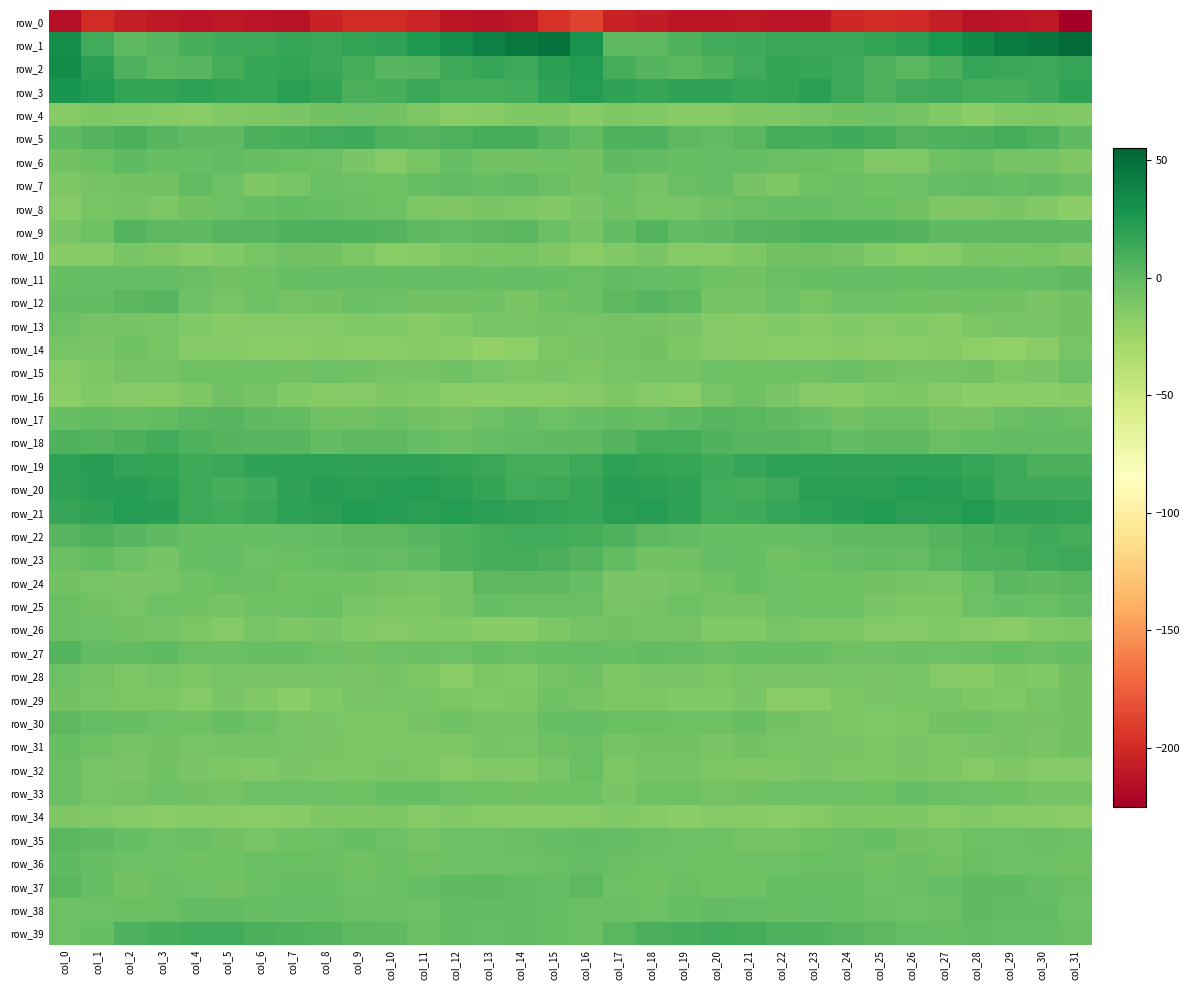

Where does the row_29 series first go above -11?

col_0